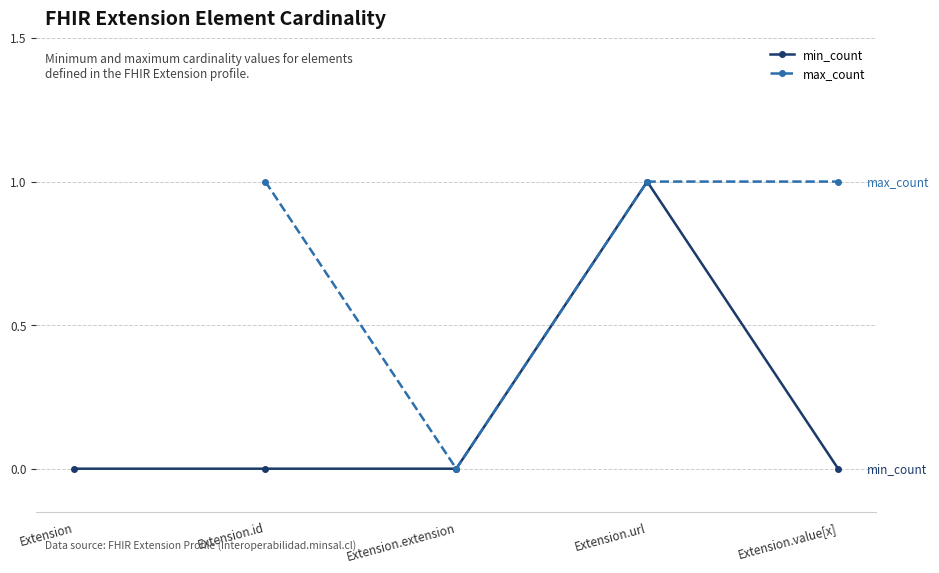

True or false: min_count has more than 2 interior local peaks.

False